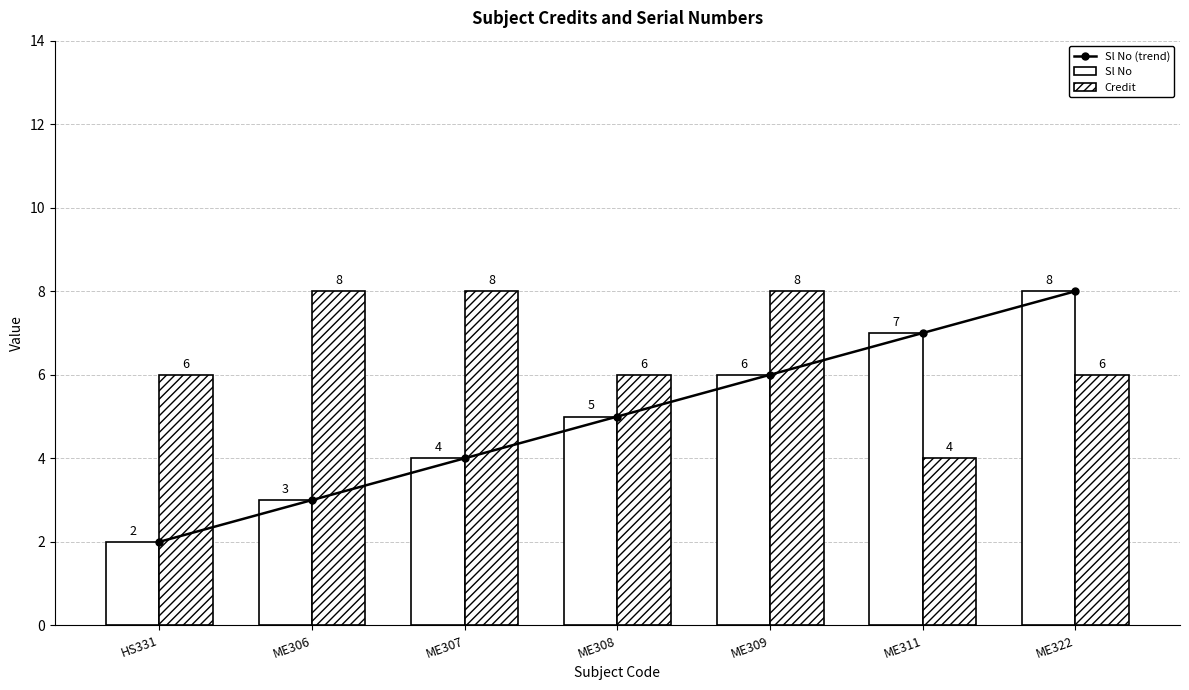

List the labels in order of Credit value, smallest first.

ME311, HS331, ME308, ME322, ME306, ME307, ME309